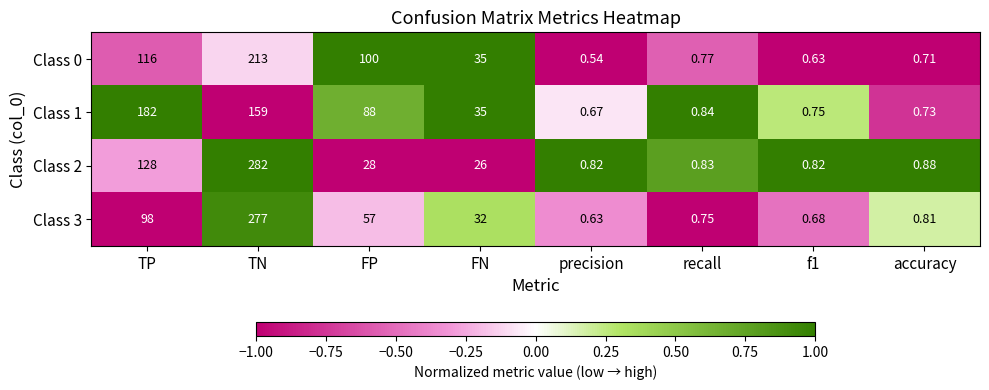

At which category is the sum across all series the highest?

TN